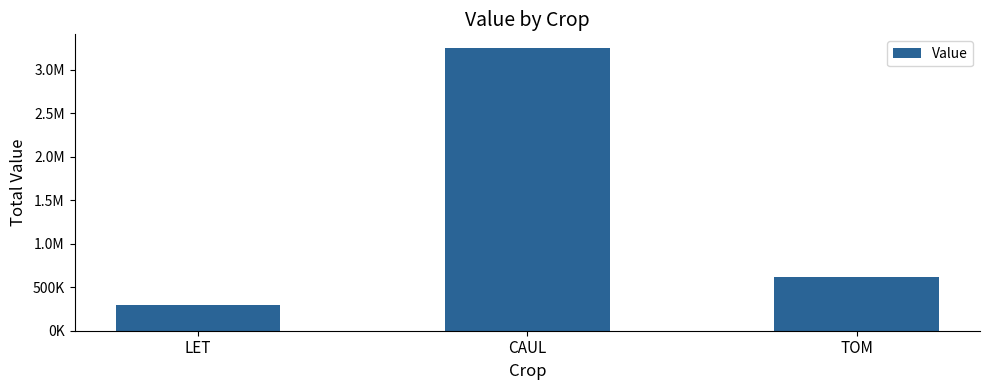

List the labels in order of value, largest first.

CAUL, TOM, LET